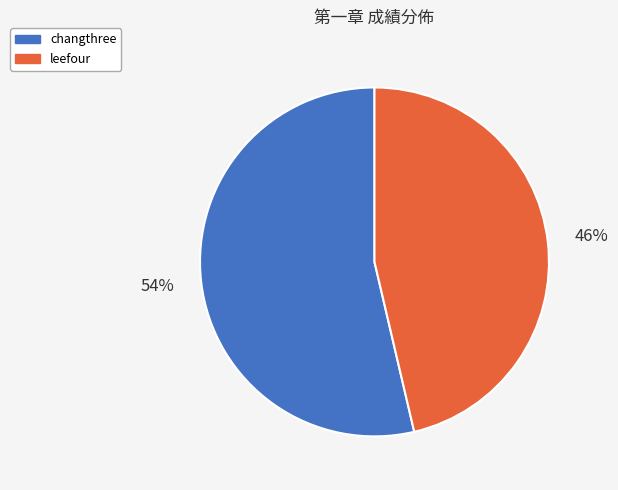

Approximately how many times larger is the value at leefour compared to changthree?

0.9